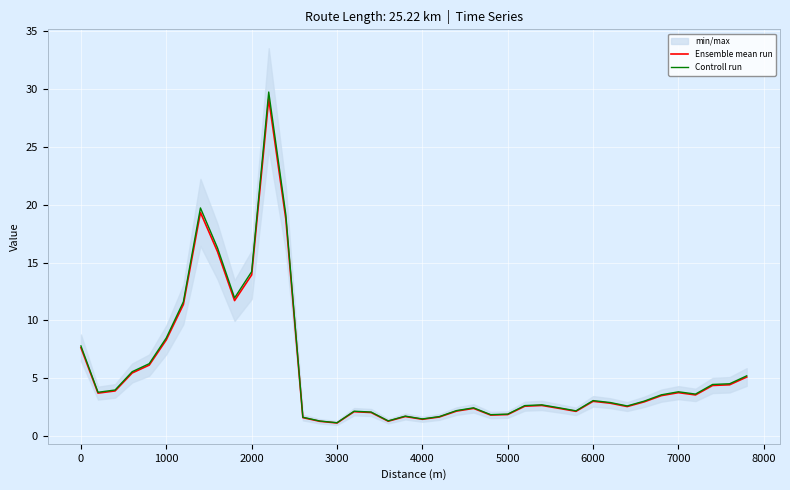

In Controll run, how many points are higher than both neighbors (excluding endpoints)?

8